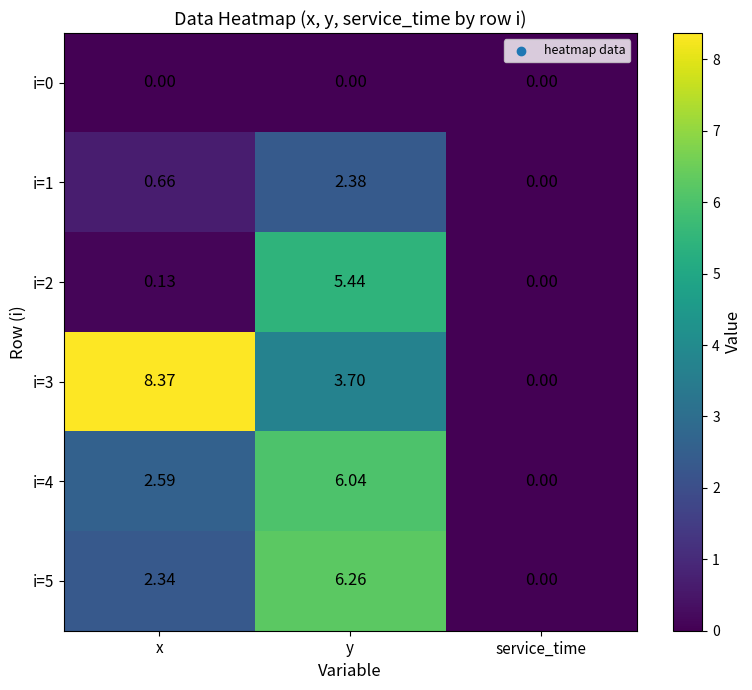

Rank the series by their maximum value, from lowest to highest.

i=0, i=1, i=2, i=4, i=5, i=3